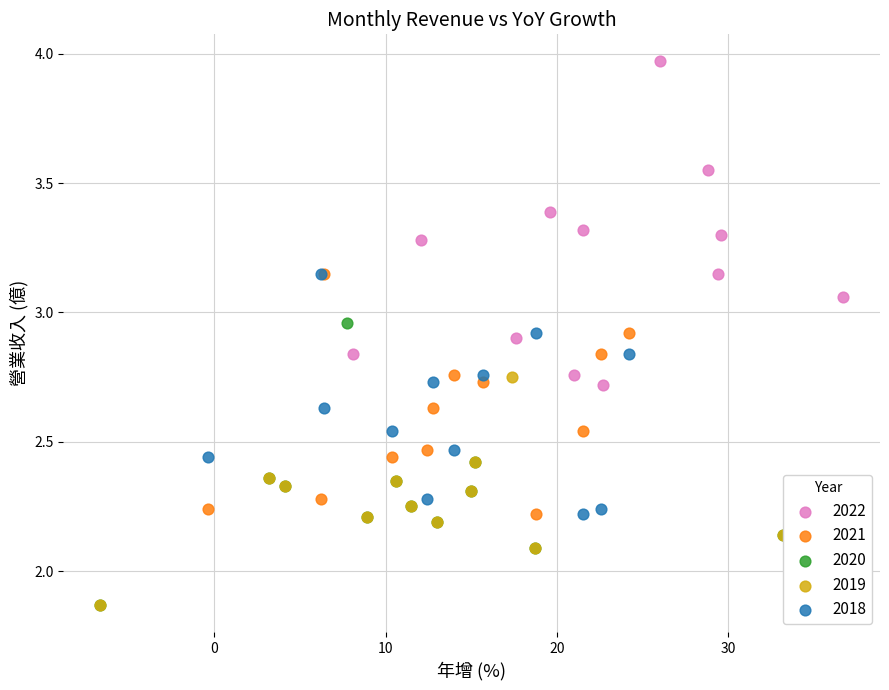

Which series reaches the maximum Y coordinate?

2022